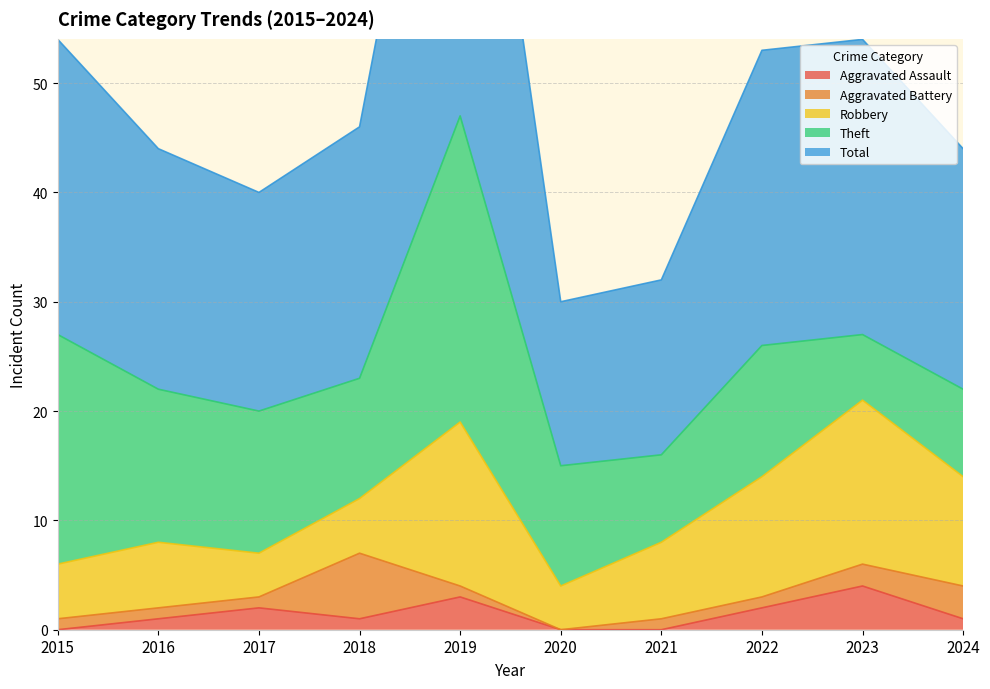

What is the sum of the Aggravated Assault values at 2023 and 2021?

4